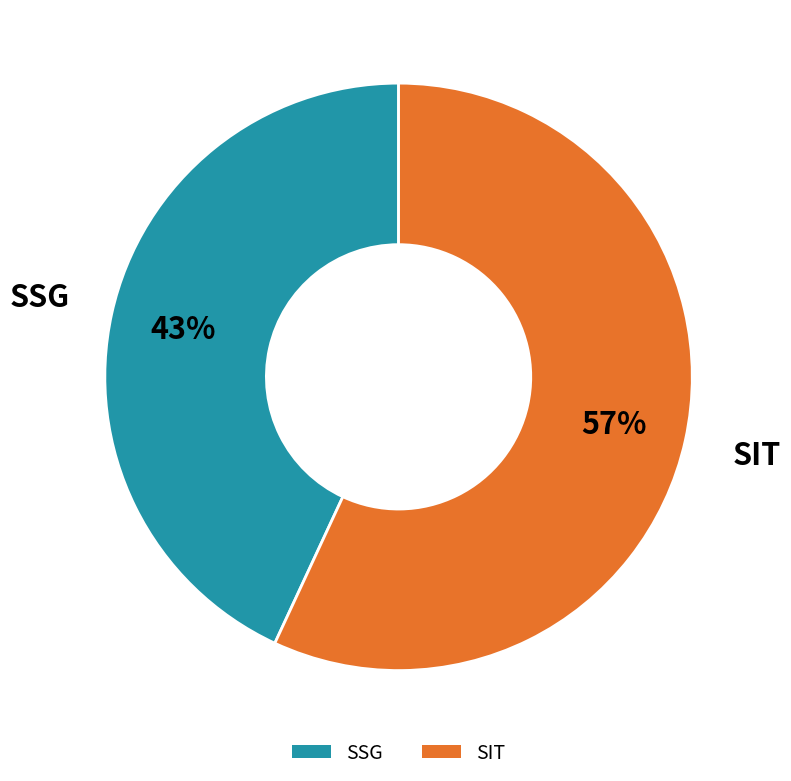

Do SSG and SIT together represent more than half of the pie?

Yes